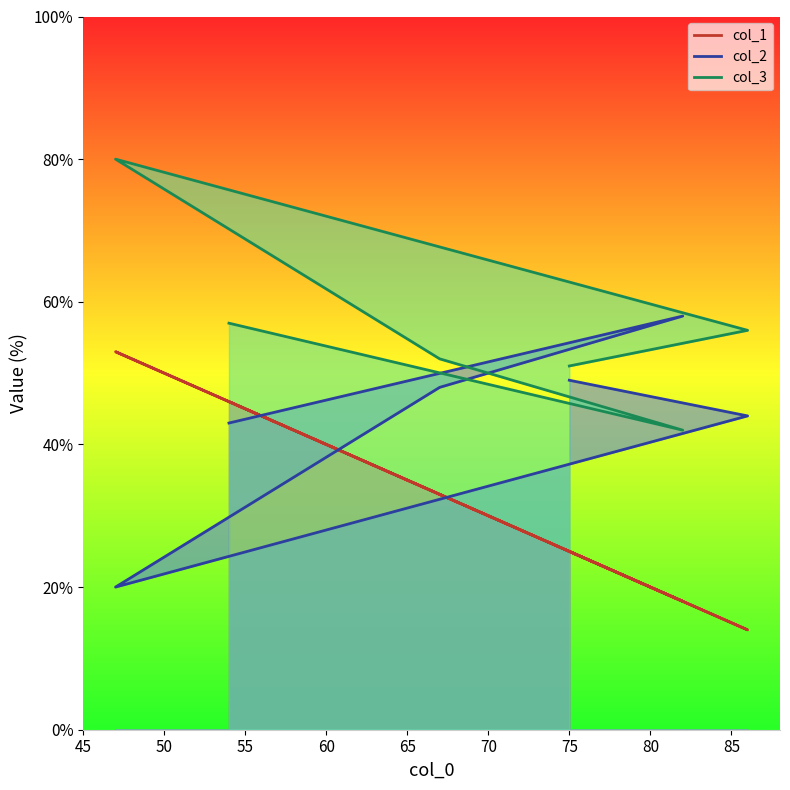

At which category is the sum across all series the highest?

47